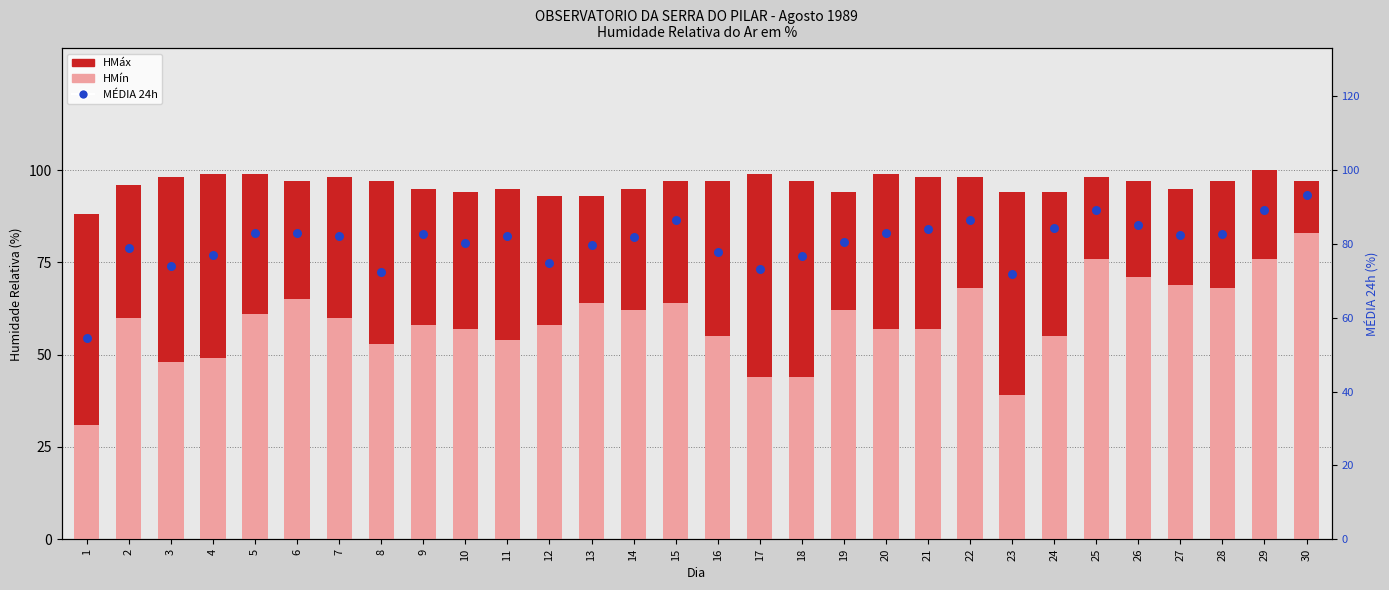

Which series has the largest total across all categories?

HMáx